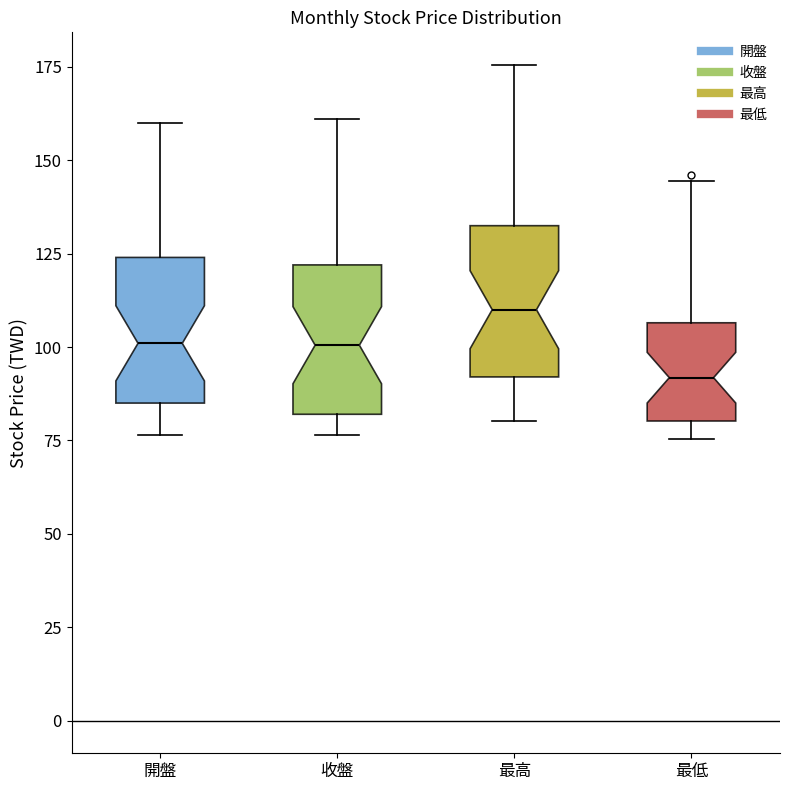

Reading left to right, transcribe this box plot: for each box, give where its median line is, the range the box spans, and where its two whiskers end, as read against the y-axis. The values are not printed on the chart, so give them approximately, as read against the axis.

開盤: median 100, box 85 to 125, whiskers 75 to 160
收盤: median 100, box 80 to 120, whiskers 75 to 160
最高: median 110, box 90 to 135, whiskers 80 to 175
最低: median 90, box 80 to 105, whiskers 75 to 145